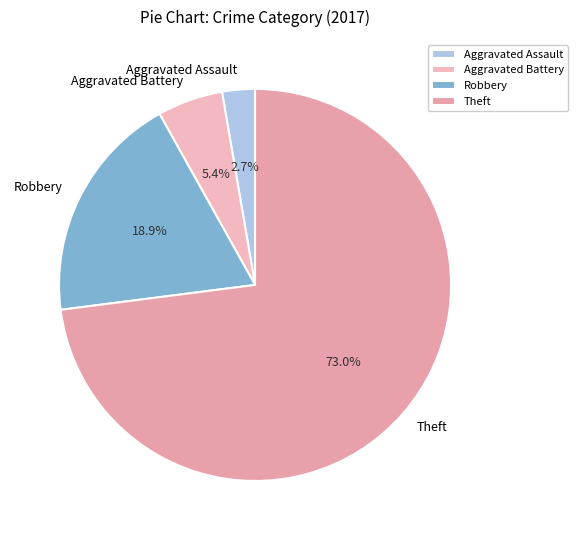

Approximately how many times larger is the value at Aggravated Battery compared to Robbery?

0.3